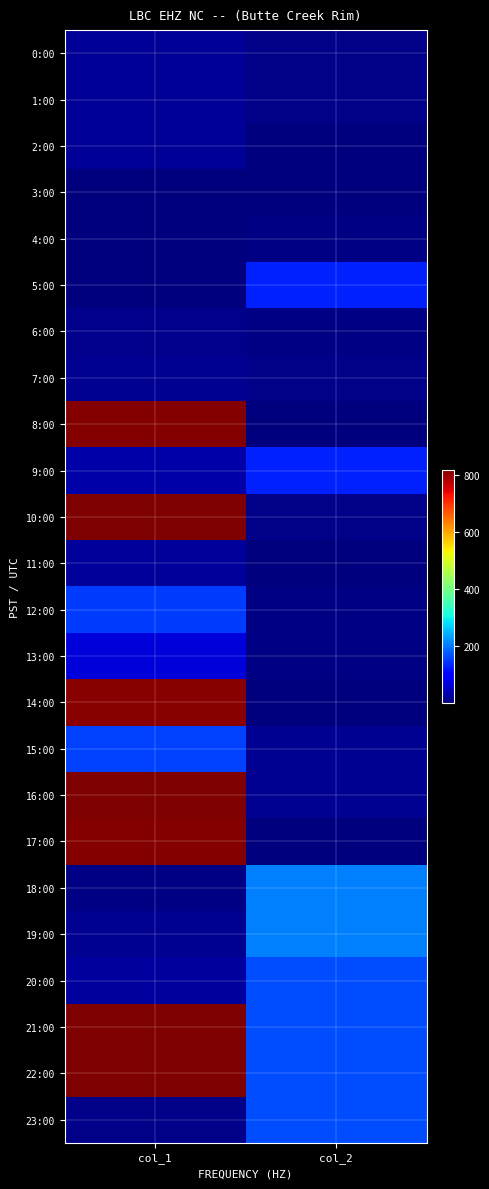

Reading left to right, transcribe all the data shown in this chart.

0:00: col_1=20	col_2=9
1:00: col_1=17	col_2=9
2:00: col_1=18	col_2=1
3:00: col_1=1	col_2=1
4:00: col_1=4	col_2=6
5:00: col_1=3	col_2=131
6:00: col_1=13	col_2=6
7:00: col_1=16	col_2=10
8:00: col_1=811	col_2=4
9:00: col_1=30	col_2=131
10:00: col_1=814	col_2=10
11:00: col_1=22	col_2=3
12:00: col_1=153	col_2=5
13:00: col_1=67	col_2=5
14:00: col_1=808	col_2=4
15:00: col_1=155	col_2=15
16:00: col_1=815	col_2=15
17:00: col_1=813	col_2=3
18:00: col_1=5	col_2=205
19:00: col_1=15	col_2=205
20:00: col_1=24	col_2=164
21:00: col_1=817	col_2=164
22:00: col_1=816	col_2=166
23:00: col_1=10	col_2=166